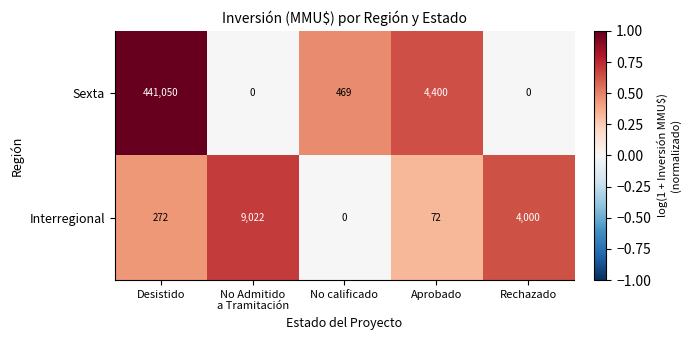

Rank the series by their average value, from highest to lowest.

Sexta, Interregional